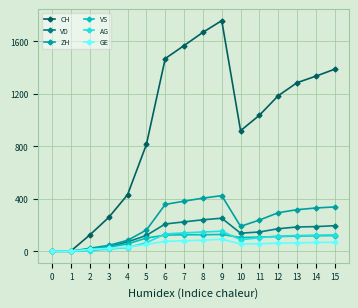

Which series has the widest spread of values?

CH